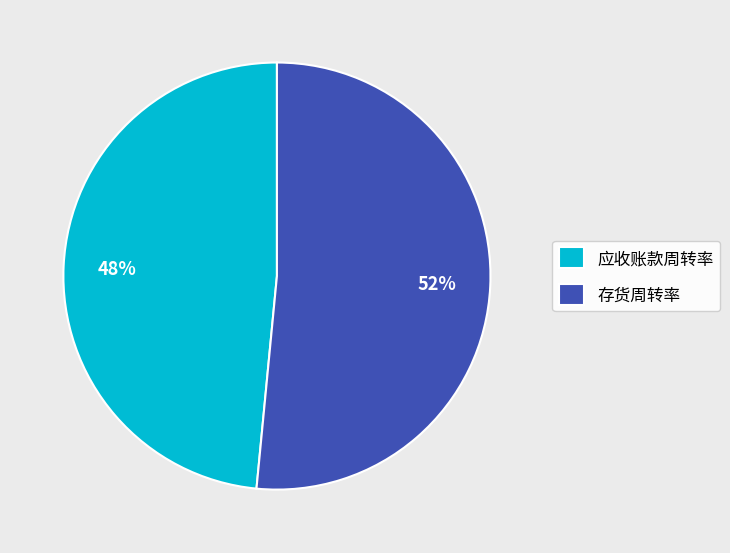

Which has a higher value, 应收账款周转率 or 存货周转率?

存货周转率